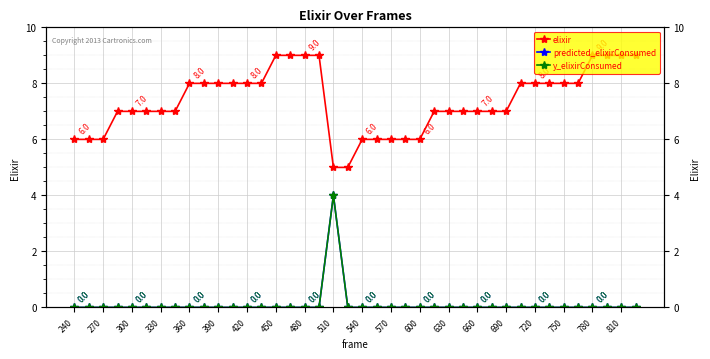

What is the value of the elixir point at the 20th from the left?

5